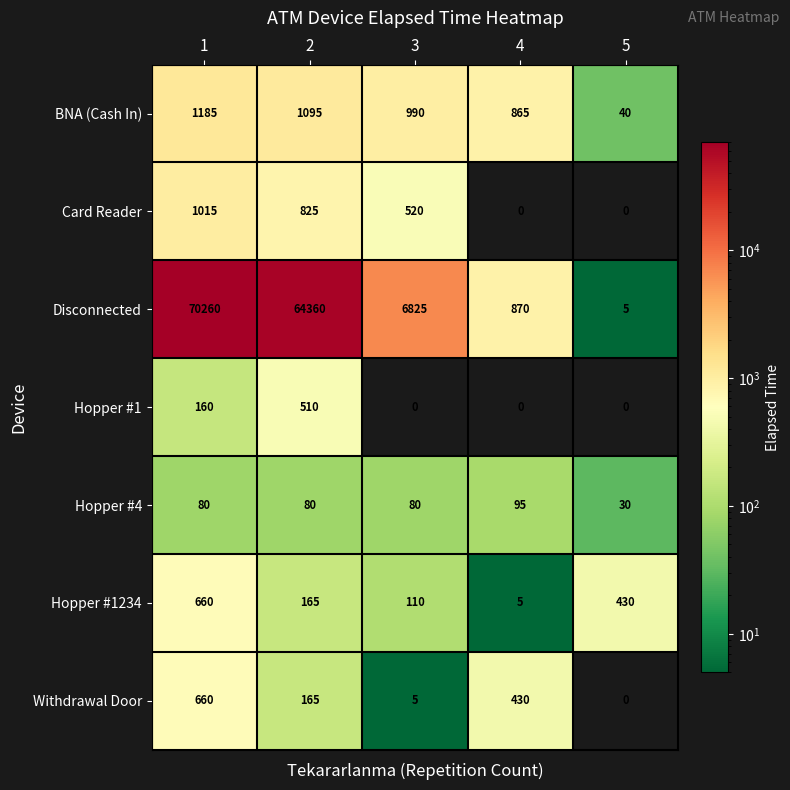

What is the difference between the maximum and minimum values in the Hopper #1234 series?

655